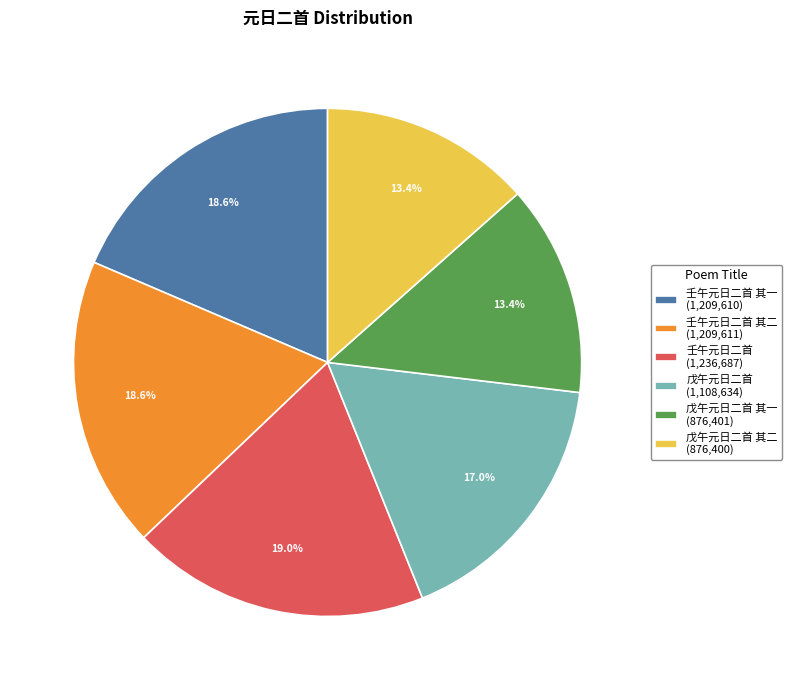

What is the ratio of the value at 戊午元日二首 其二 (876,400) to the value at 壬午元日二首 其二 (1,209,611)?

0.7